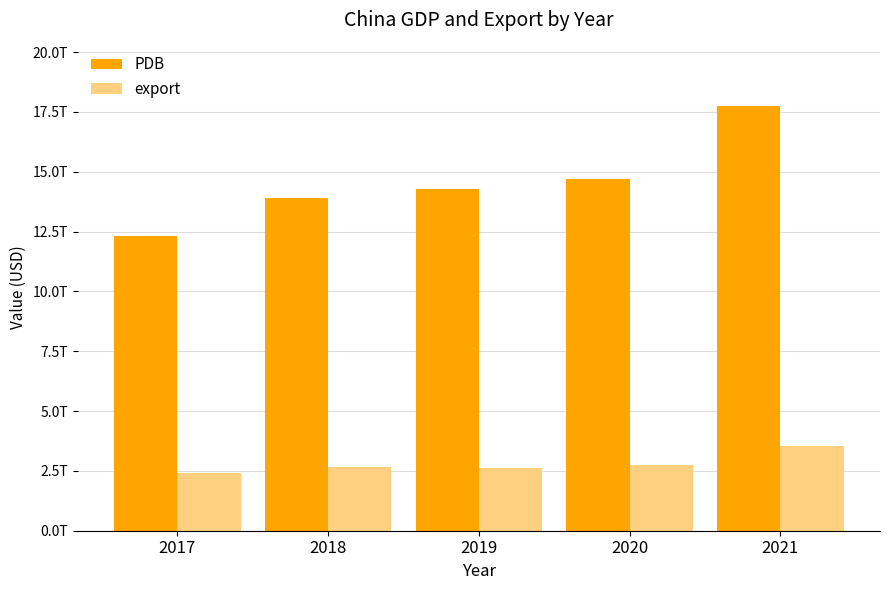

Are the bars horizontal?

No